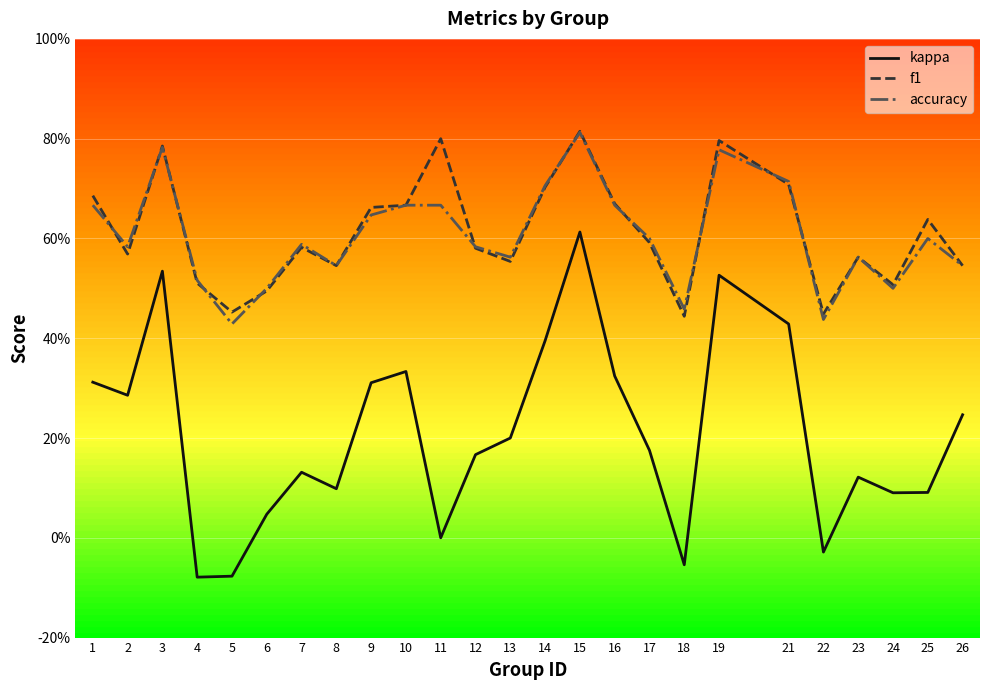

What is the value of the f1 point at the 18th from the left?

0.4